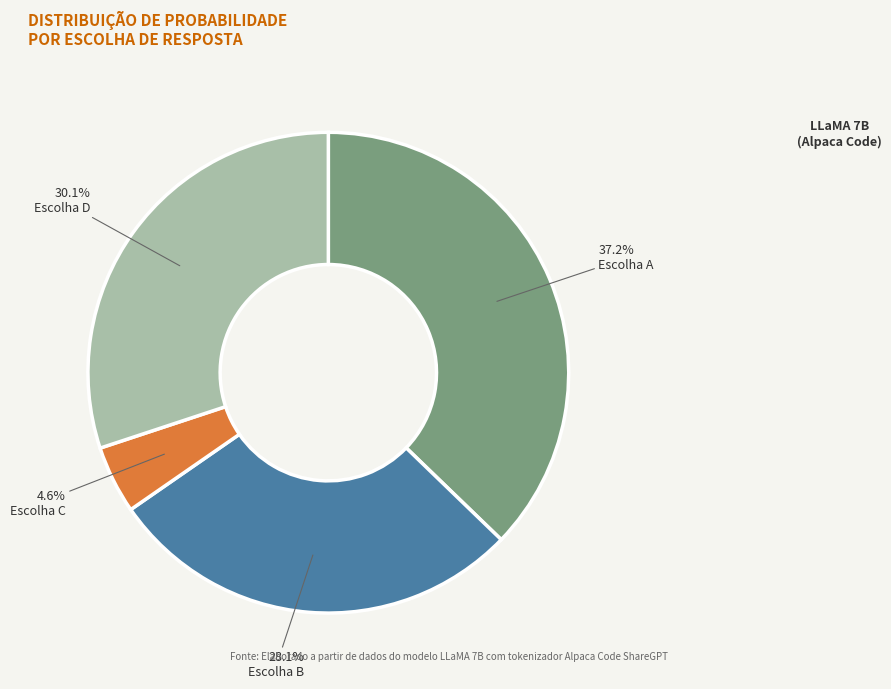

What is the largest slice in the pie chart?

Escolha A